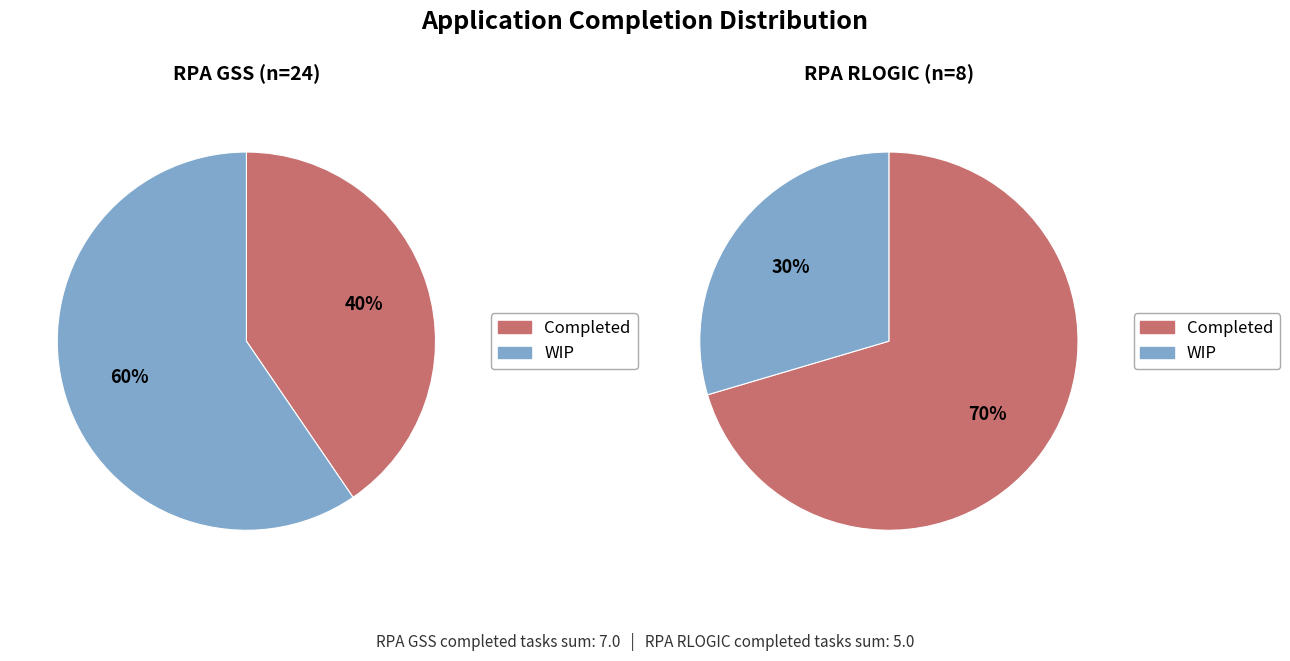

Is the sum of RPA GSS and RPA RLOGIC greater than half?

Yes